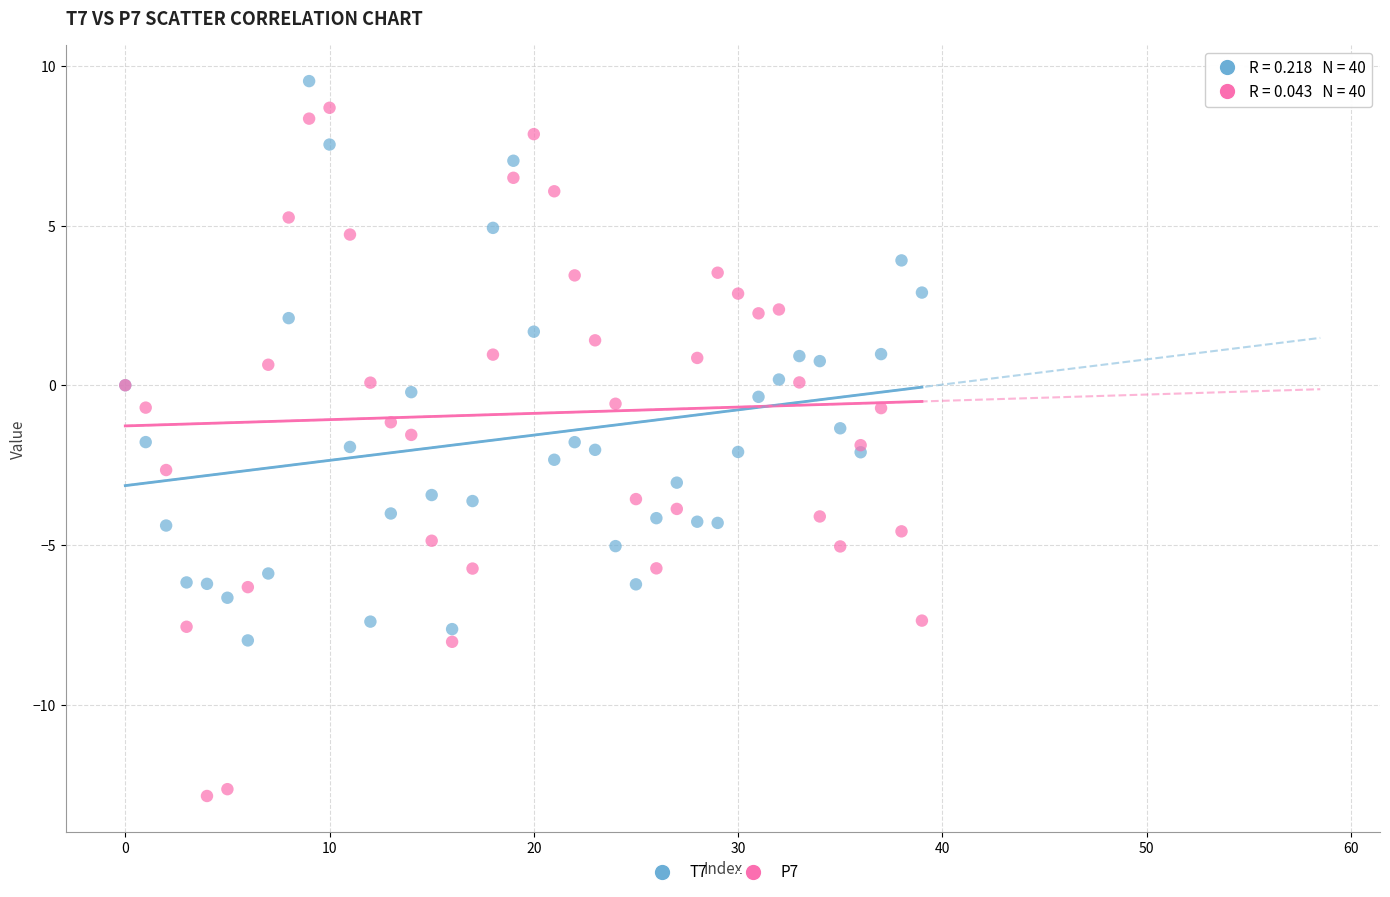

Which series reaches the minimum Y coordinate?

P7